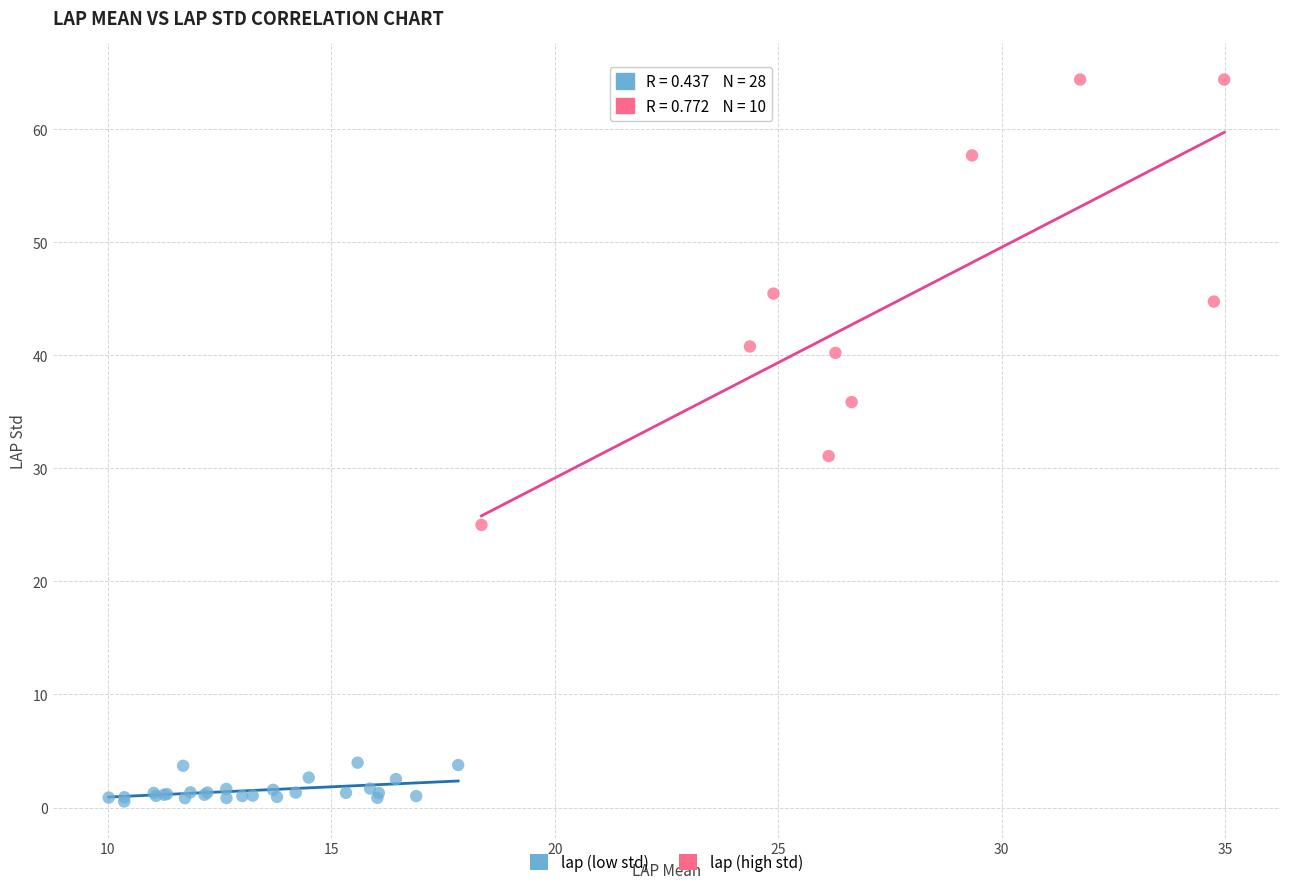

Which series contains the highest Y value?

lap (high std)